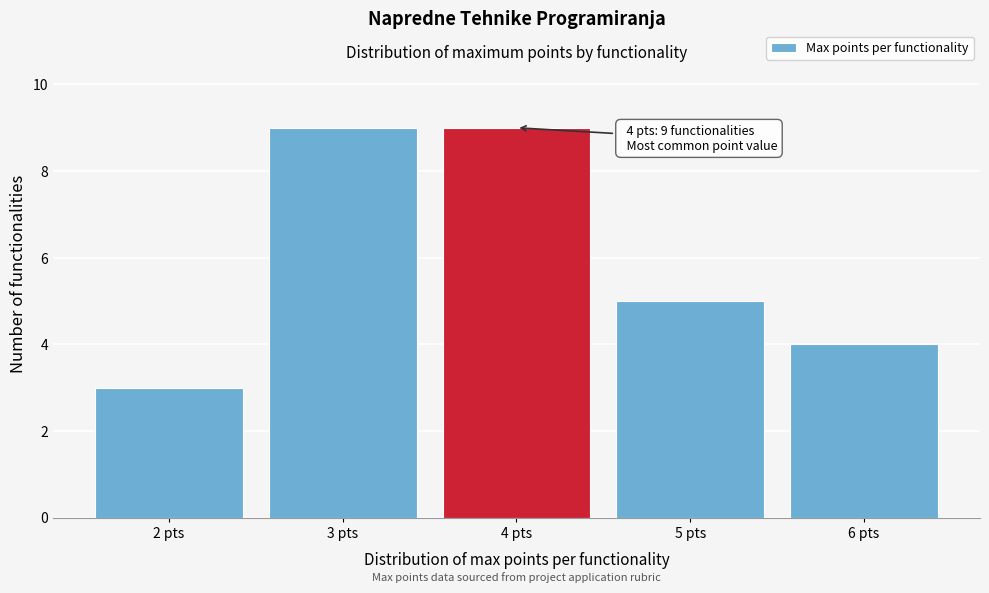

Reading right to left, extract all data points from this chart.

6 pts=4	5 pts=5	4 pts=9	3 pts=9	2 pts=3